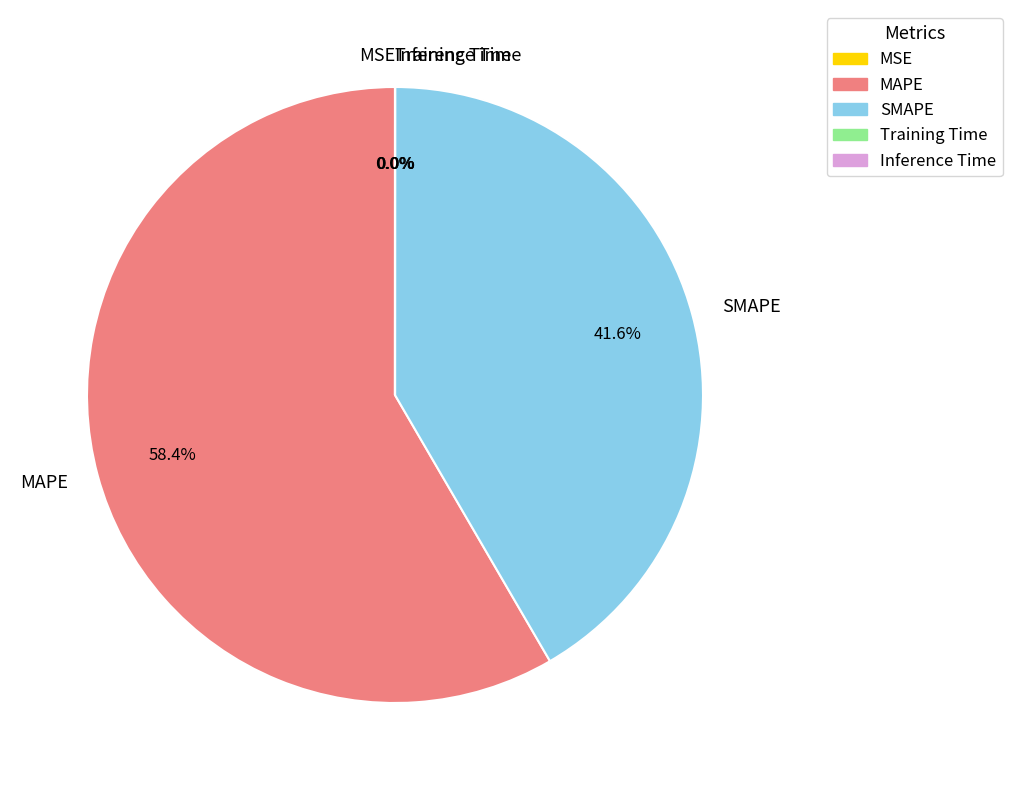

What portion of the pie excludes MAPE?

41.6%